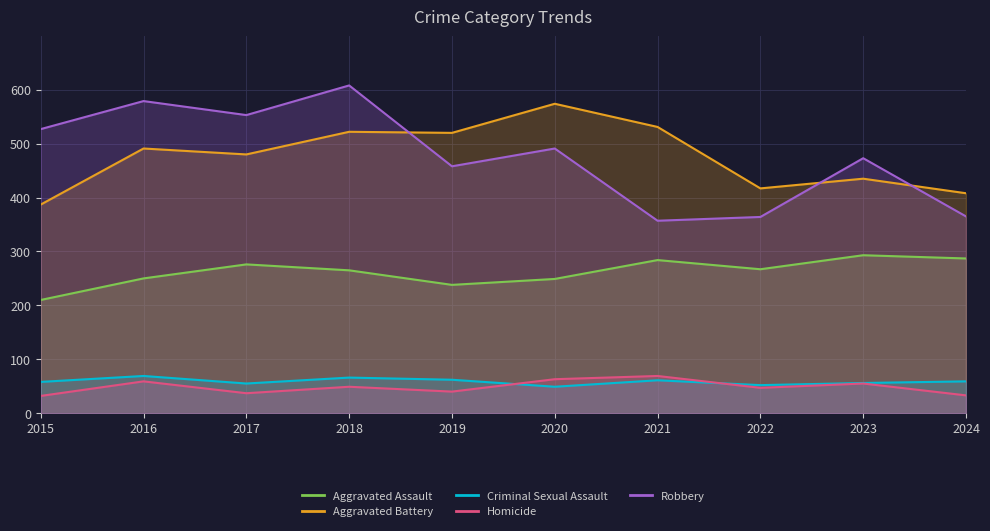

What is the greatest value displayed?

608